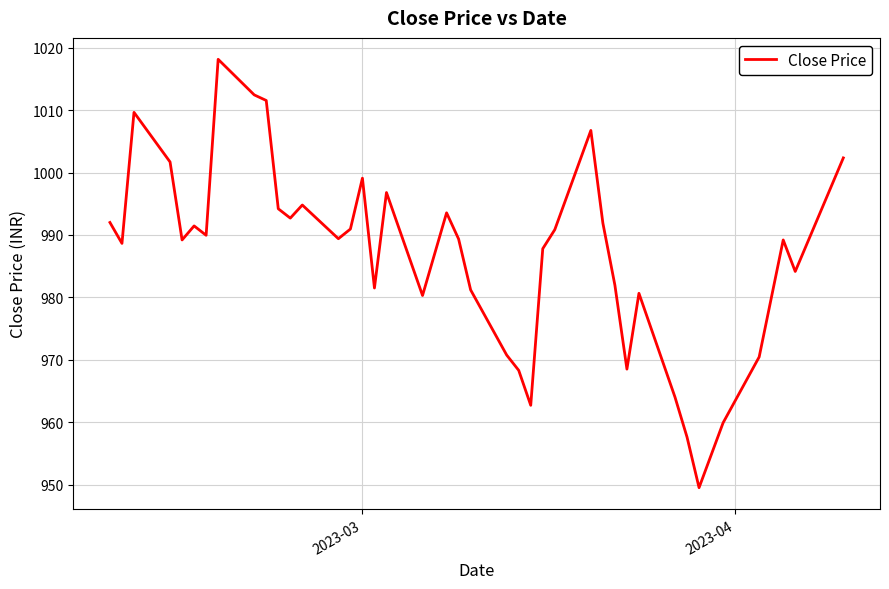

What is the smallest value displayed?

949.5